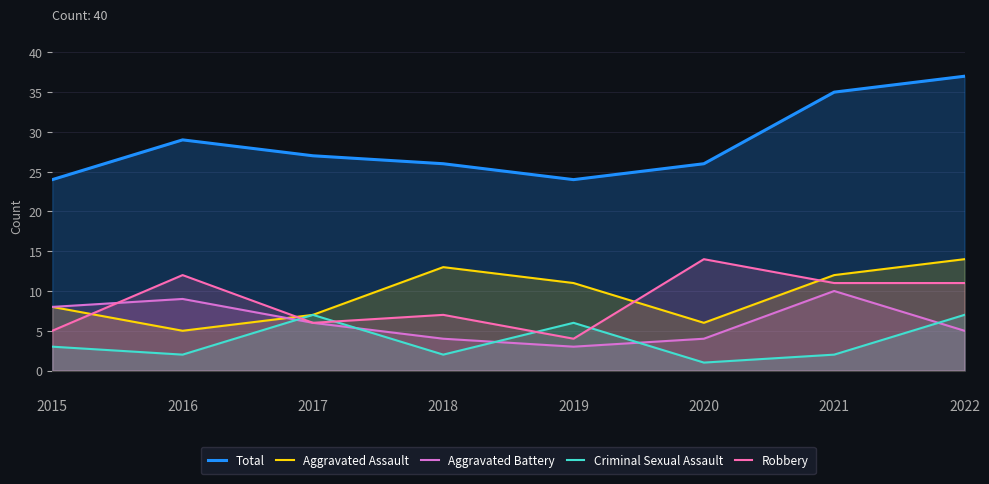

Is it true that Criminal Sexual Assault equals 3 at 2015?

True